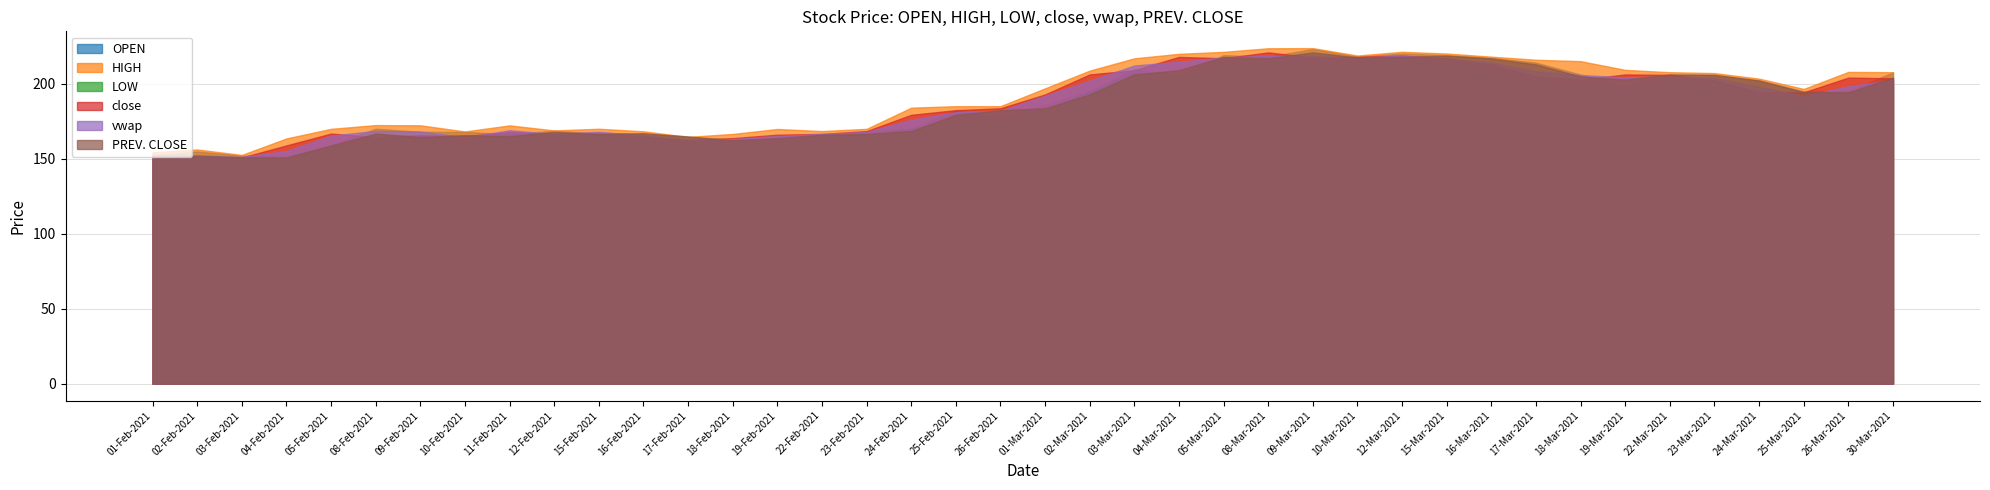

At which category is the sum across all series the highest?

09-Mar-2021